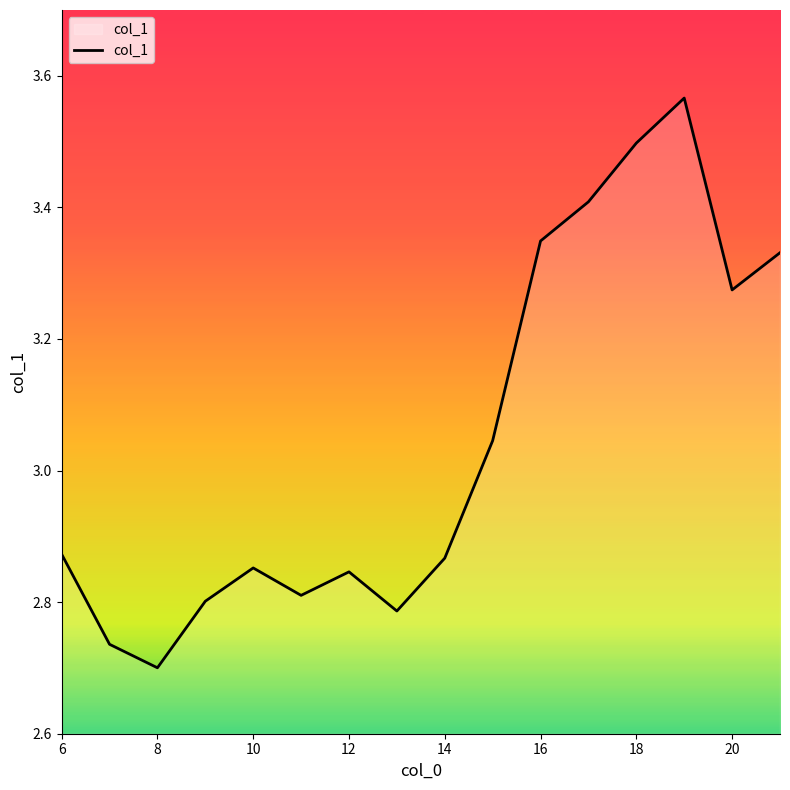

What is the difference between the maximum and minimum values?

0.9